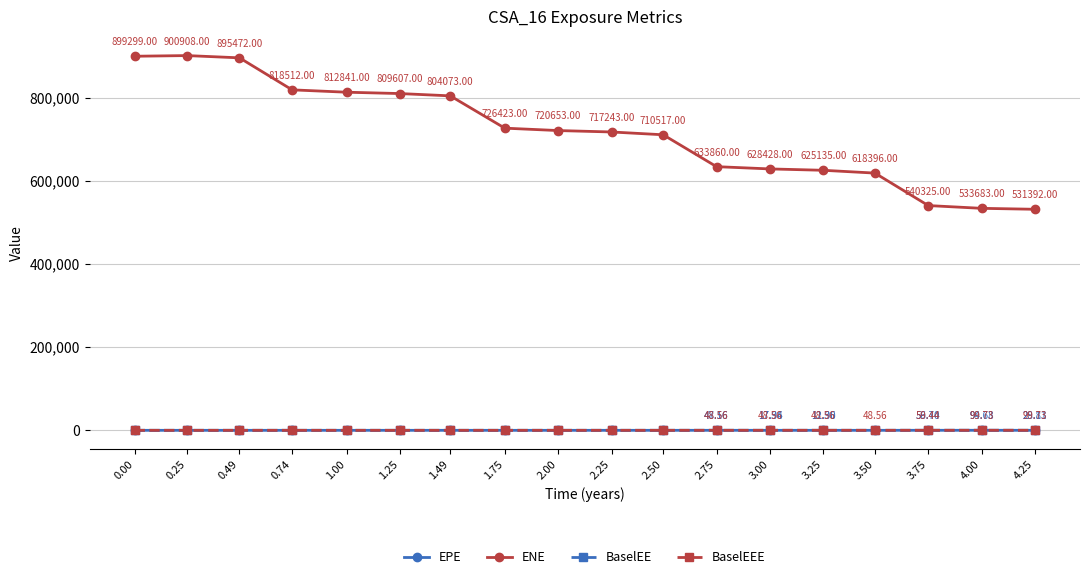

What is the value of the BaselEEE point at the 12th from the left?

48.6